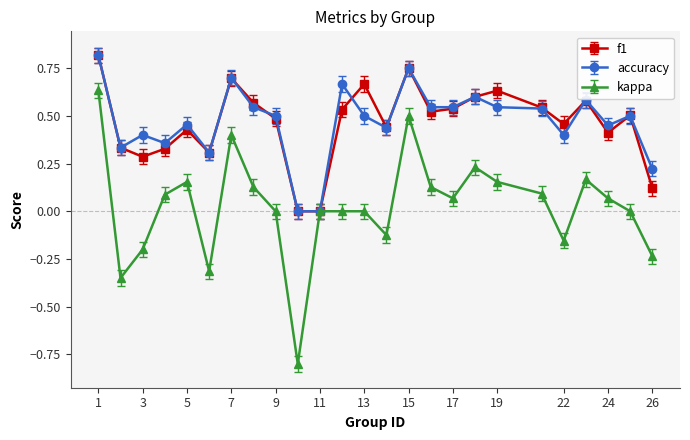

Which series has the widest spread of values?

kappa